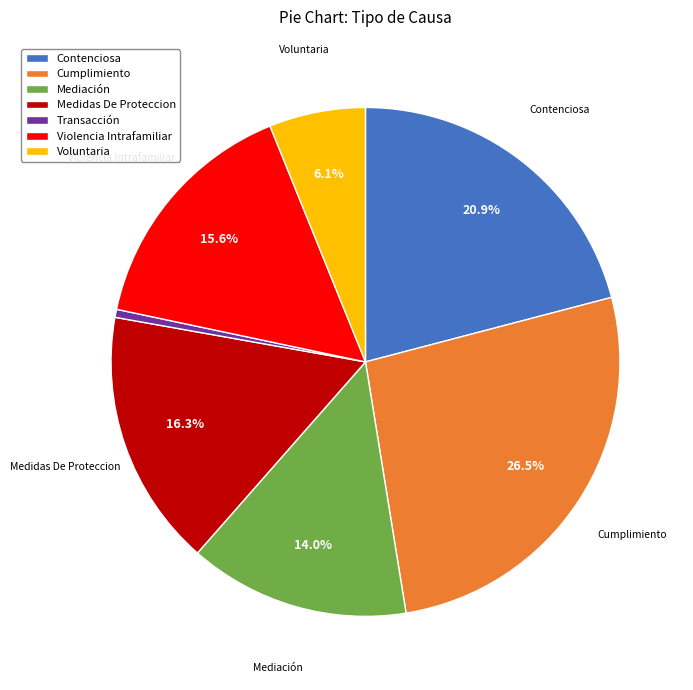

To the nearest percent, what is the combined percentage of Voluntaria and Mediación?

20%